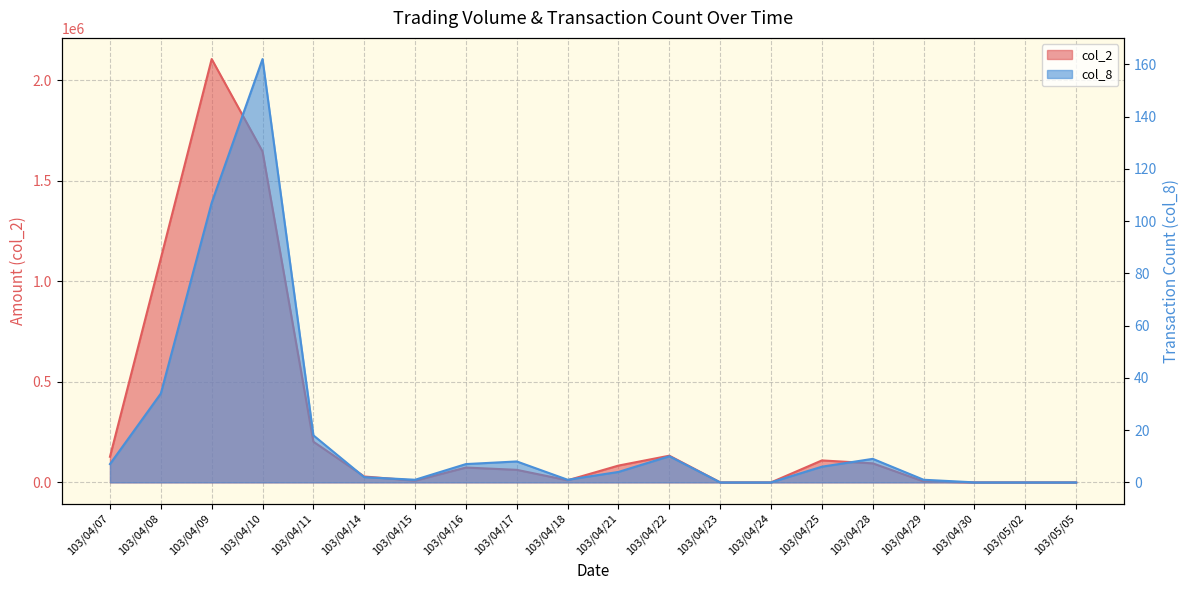

Does the chart display data point markers on the line(s)?

No